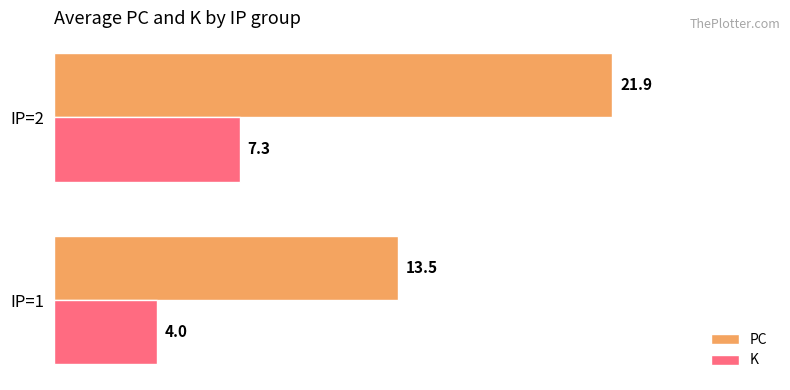

Which series has the widest spread of values?

PC